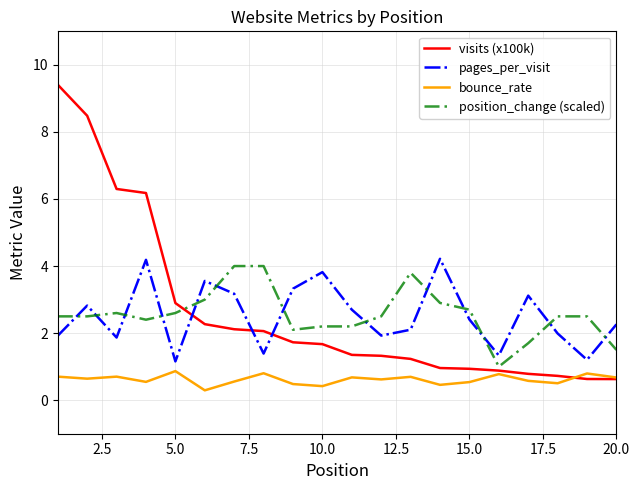

Which series has the largest range (max minus min)?

visits (x100k)